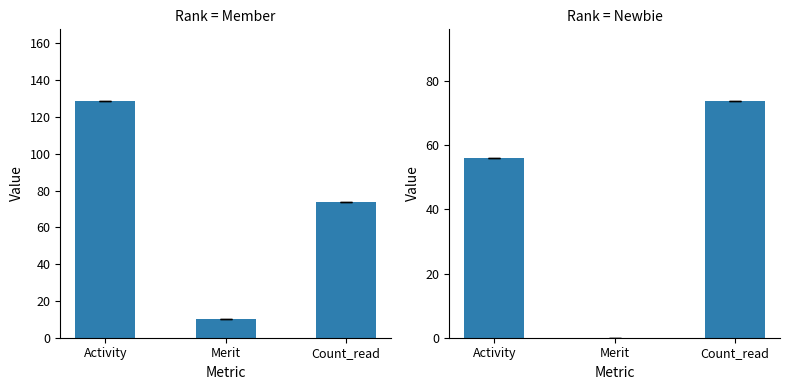

Rank the series by their maximum value, from highest to lowest.

Member, Newbie